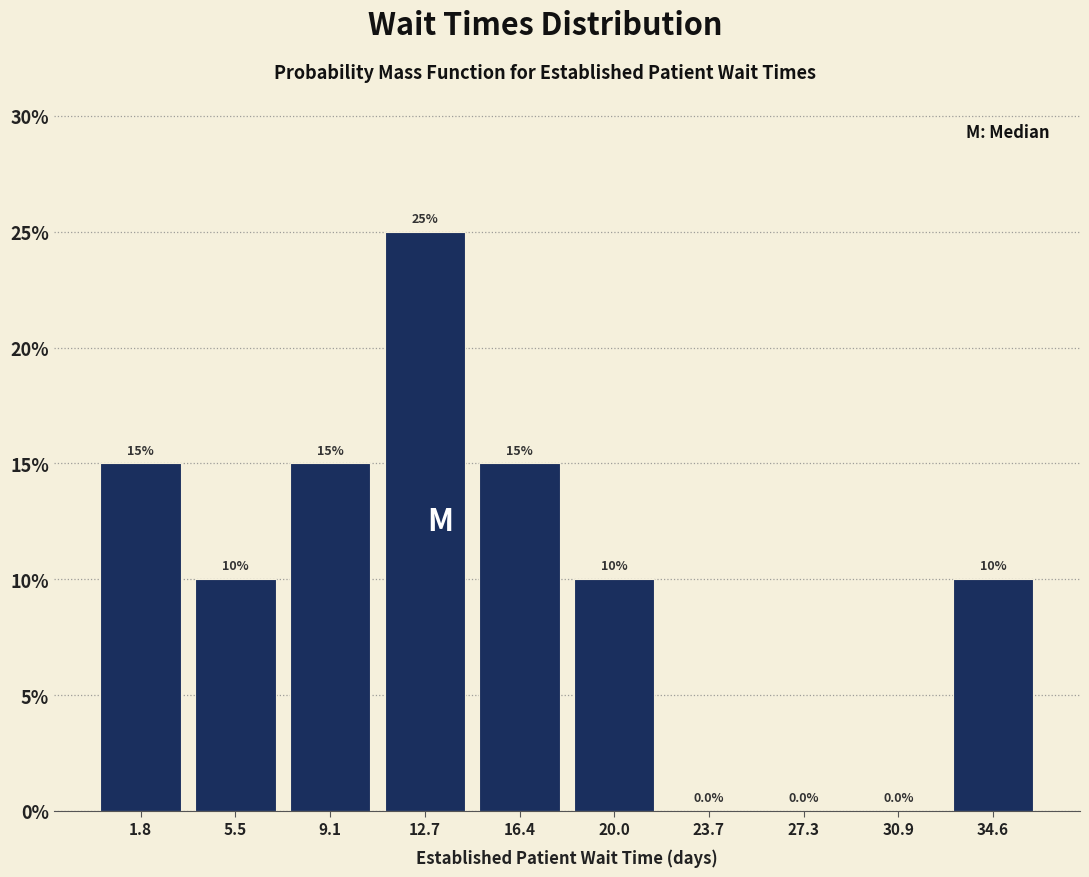

What is the height of the bar covering 7.5 to 11.0 on the x-axis? The bar edges are not printed on the chart, so give them approximately, as read against the axis.

15.0